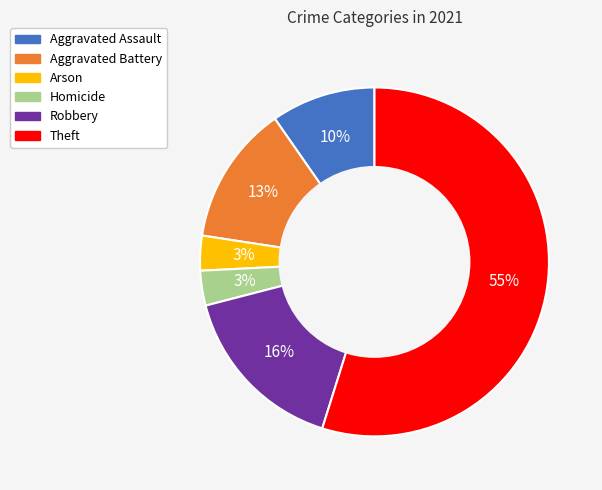

Which slice is the largest?

Theft